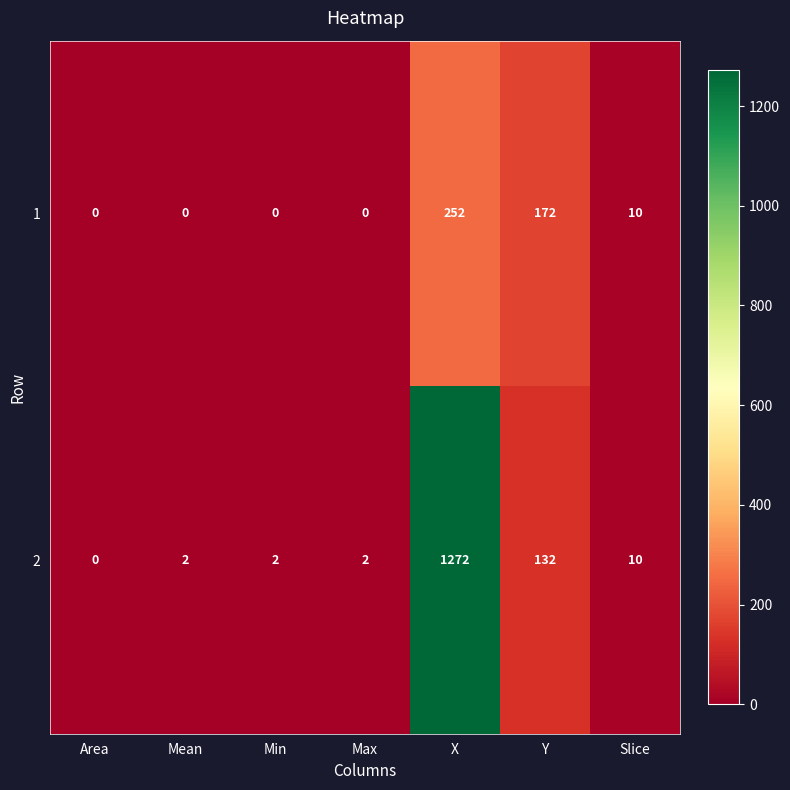

How many distinct data groups are displayed?

2